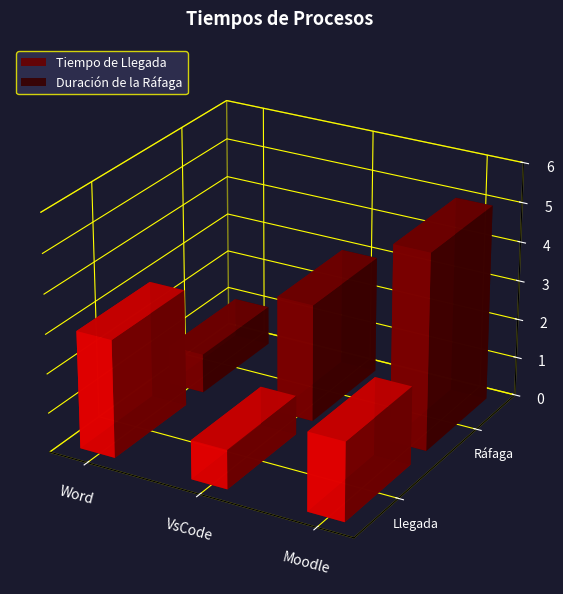

What is the smallest value displayed?

1